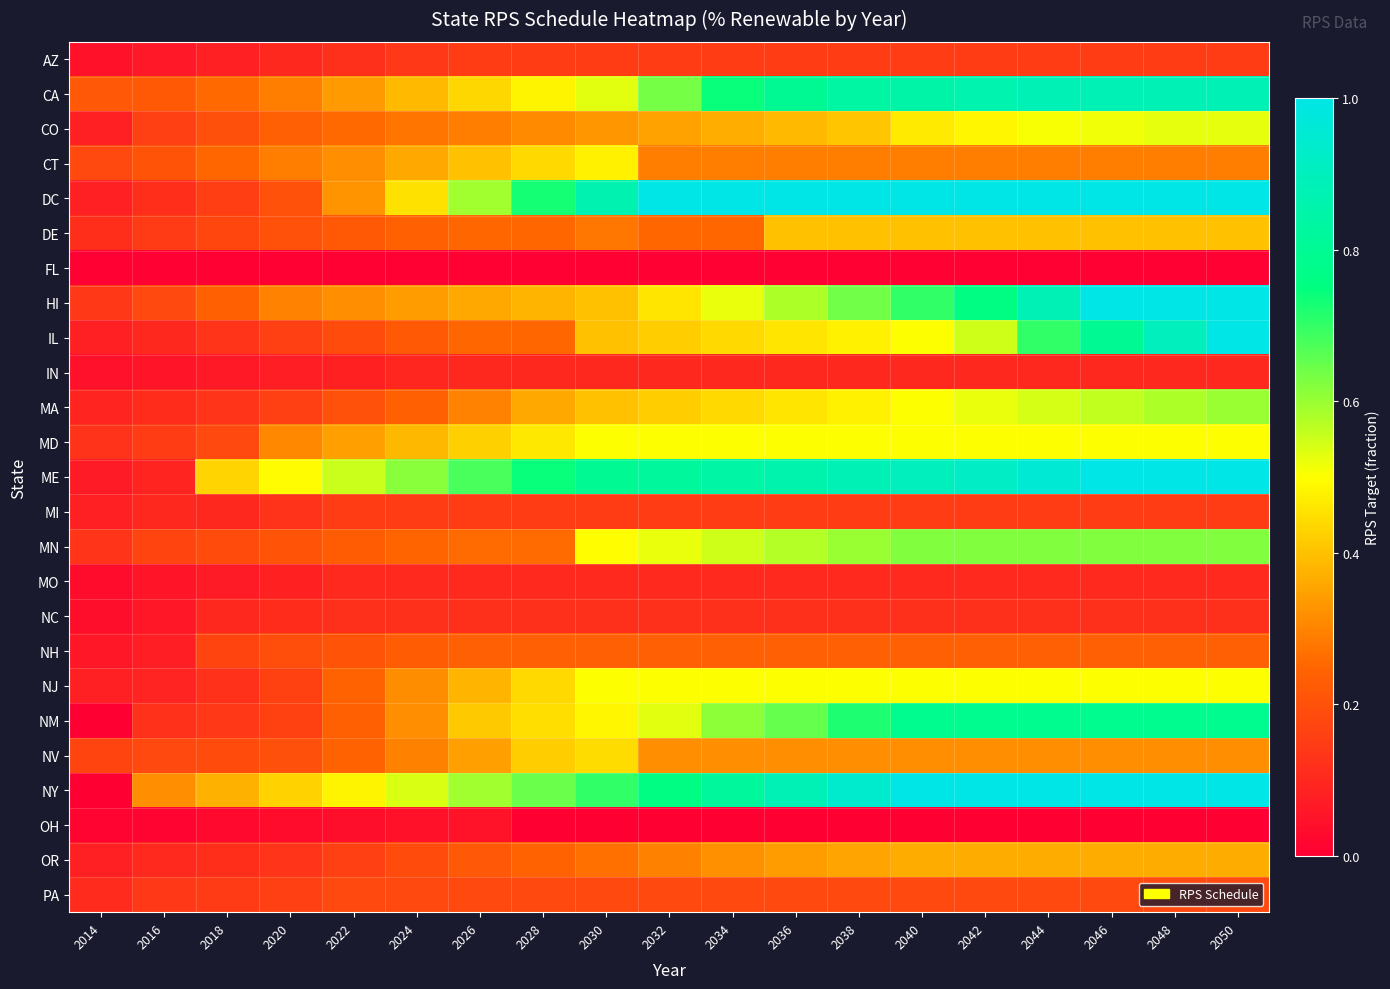

Reading left to right, list all the values displayed in this chart.

AZ: 2014=0.0	2016=0.1	2018=0.1	2020=0.1	2022=0.1	2024=0.1	2026=0.1	2028=0.1	2030=0.1	2032=0.1	2034=0.1	2036=0.1	2038=0.1	2040=0.1	2042=0.1	2044=0.1	2046=0.1	2048=0.1	2050=0.1
CA: 2014=0.2	2016=0.2	2018=0.3	2020=0.3	2022=0.3	2024=0.4	2026=0.4	2028=0.5	2030=0.5	2032=0.6	2034=0.7	2036=0.8	2038=0.8	2040=0.9	2042=0.9	2044=0.9	2046=0.9	2048=0.9	2050=0.9
CO: 2014=0.1	2016=0.2	2018=0.2	2020=0.2	2022=0.3	2024=0.3	2026=0.3	2028=0.3	2030=0.3	2032=0.4	2034=0.4	2036=0.4	2038=0.4	2040=0.5	2042=0.5	2044=0.5	2046=0.5	2048=0.5	2050=0.5
CT: 2014=0.2	2016=0.2	2018=0.2	2020=0.3	2022=0.3	2024=0.4	2026=0.4	2028=0.4	2030=0.5	2032=0.3	2034=0.3	2036=0.3	2038=0.3	2040=0.3	2042=0.3	2044=0.3	2046=0.3	2048=0.3	2050=0.3
DC: 2014=0.1	2016=0.1	2018=0.2	2020=0.2	2022=0.3	2024=0.5	2026=0.6	2028=0.7	2030=0.9	2032=1.0	2034=1.0	2036=1.0	2038=1.0	2040=1.0	2042=1.0	2044=1.0	2046=1.0	2048=1.0	2050=1.0
DE: 2014=0.1	2016=0.1	2018=0.2	2020=0.2	2022=0.2	2024=0.2	2026=0.2	2028=0.2	2030=0.3	2032=0.2	2034=0.2	2036=0.4	2038=0.4	2040=0.4	2042=0.4	2044=0.4	2046=0.4	2048=0.4	2050=0.4
FL: 2014=0.0	2016=0.0	2018=0.0	2020=0.0	2022=0.0	2024=0.0	2026=0.0	2028=0.0	2030=0.0	2032=0.0	2034=0.0	2036=0.0	2038=0.0	2040=0.0	2042=0.0	2044=0.0	2046=0.0	2048=0.0	2050=0.0
HI: 2014=0.1	2016=0.2	2018=0.2	2020=0.3	2022=0.3	2024=0.3	2026=0.4	2028=0.4	2030=0.4	2032=0.5	2034=0.5	2036=0.6	2038=0.6	2040=0.7	2042=0.8	2044=0.9	2046=1.0	2048=1.0	2050=1.0
IL: 2014=0.1	2016=0.1	2018=0.1	2020=0.2	2022=0.2	2024=0.2	2026=0.2	2028=0.2	2030=0.4	2032=0.4	2034=0.4	2036=0.5	2038=0.5	2040=0.5	2042=0.6	2044=0.7	2046=0.8	2048=0.9	2050=1.0
IN: 2014=0.0	2016=0.1	2018=0.1	2020=0.1	2022=0.1	2024=0.1	2026=0.1	2028=0.1	2030=0.1	2032=0.1	2034=0.1	2036=0.1	2038=0.1	2040=0.1	2042=0.1	2044=0.1	2046=0.1	2048=0.1	2050=0.1
MA: 2014=0.1	2016=0.1	2018=0.1	2020=0.2	2022=0.2	2024=0.2	2026=0.3	2028=0.4	2030=0.4	2032=0.4	2034=0.4	2036=0.5	2038=0.5	2040=0.5	2042=0.5	2044=0.5	2046=0.6	2048=0.6	2050=0.6
MD: 2014=0.1	2016=0.2	2018=0.2	2020=0.3	2022=0.3	2024=0.4	2026=0.4	2028=0.5	2030=0.5	2032=0.5	2034=0.5	2036=0.5	2038=0.5	2040=0.5	2042=0.5	2044=0.5	2046=0.5	2048=0.5	2050=0.5
ME: 2014=0.1	2016=0.1	2018=0.4	2020=0.5	2022=0.6	2024=0.6	2026=0.7	2028=0.7	2030=0.8	2032=0.8	2034=0.8	2036=0.9	2038=0.9	2040=0.9	2042=0.9	2044=1.0	2046=1.0	2048=1.0	2050=1.0
MI: 2014=0.1	2016=0.1	2018=0.1	2020=0.1	2022=0.1	2024=0.1	2026=0.1	2028=0.1	2030=0.1	2032=0.1	2034=0.1	2036=0.1	2038=0.1	2040=0.1	2042=0.1	2044=0.1	2046=0.1	2048=0.1	2050=0.1
MN: 2014=0.1	2016=0.2	2018=0.2	2020=0.2	2022=0.2	2024=0.2	2026=0.3	2028=0.3	2030=0.5	2032=0.5	2034=0.5	2036=0.6	2038=0.6	2040=0.6	2042=0.6	2044=0.6	2046=0.6	2048=0.6	2050=0.6
MO: 2014=0.0	2016=0.1	2018=0.1	2020=0.1	2022=0.1	2024=0.1	2026=0.1	2028=0.1	2030=0.1	2032=0.1	2034=0.1	2036=0.1	2038=0.1	2040=0.1	2042=0.1	2044=0.1	2046=0.1	2048=0.1	2050=0.1
NC: 2014=0.0	2016=0.1	2018=0.1	2020=0.1	2022=0.1	2024=0.1	2026=0.1	2028=0.1	2030=0.1	2032=0.1	2034=0.1	2036=0.1	2038=0.1	2040=0.1	2042=0.1	2044=0.1	2046=0.1	2048=0.1	2050=0.1
NH: 2014=0.1	2016=0.1	2018=0.2	2020=0.2	2022=0.2	2024=0.2	2026=0.2	2028=0.2	2030=0.2	2032=0.2	2034=0.2	2036=0.2	2038=0.2	2040=0.2	2042=0.2	2044=0.2	2046=0.2	2048=0.2	2050=0.2
NJ: 2014=0.1	2016=0.1	2018=0.1	2020=0.2	2022=0.2	2024=0.3	2026=0.4	2028=0.4	2030=0.5	2032=0.5	2034=0.5	2036=0.5	2038=0.5	2040=0.5	2042=0.5	2044=0.5	2046=0.5	2048=0.5	2050=0.5
NM: 2014=0.0	2016=0.1	2018=0.1	2020=0.2	2022=0.2	2024=0.3	2026=0.4	2028=0.4	2030=0.5	2032=0.5	2034=0.6	2036=0.7	2038=0.7	2040=0.8	2042=0.8	2044=0.8	2046=0.8	2048=0.8	2050=0.8
NV: 2014=0.2	2016=0.2	2018=0.2	2020=0.2	2022=0.2	2024=0.3	2026=0.3	2028=0.4	2030=0.4	2032=0.3	2034=0.3	2036=0.3	2038=0.3	2040=0.3	2042=0.3	2044=0.3	2046=0.3	2048=0.3	2050=0.3
NY: 2014=0.0	2016=0.3	2018=0.4	2020=0.4	2022=0.5	2024=0.5	2026=0.6	2028=0.6	2030=0.7	2032=0.8	2034=0.8	2036=0.9	2038=0.9	2040=1.0	2042=1.0	2044=1.0	2046=1.0	2048=1.0	2050=1.0
OH: 2014=0.0	2016=0.0	2018=0.0	2020=0.0	2022=0.0	2024=0.0	2026=0.0	2028=0.0	2030=0.0	2032=0.0	2034=0.0	2036=0.0	2038=0.0	2040=0.0	2042=0.0	2044=0.0	2046=0.0	2048=0.0	2050=0.0
OR: 2014=0.1	2016=0.1	2018=0.1	2020=0.1	2022=0.2	2024=0.2	2026=0.2	2028=0.2	2030=0.3	2032=0.3	2034=0.3	2036=0.3	2038=0.4	2040=0.4	2042=0.4	2044=0.4	2046=0.4	2048=0.4	2050=0.4
PA: 2014=0.1	2016=0.1	2018=0.1	2020=0.2	2022=0.2	2024=0.2	2026=0.2	2028=0.2	2030=0.2	2032=0.2	2034=0.2	2036=0.2	2038=0.2	2040=0.2	2042=0.2	2044=0.2	2046=0.2	2048=0.2	2050=0.2